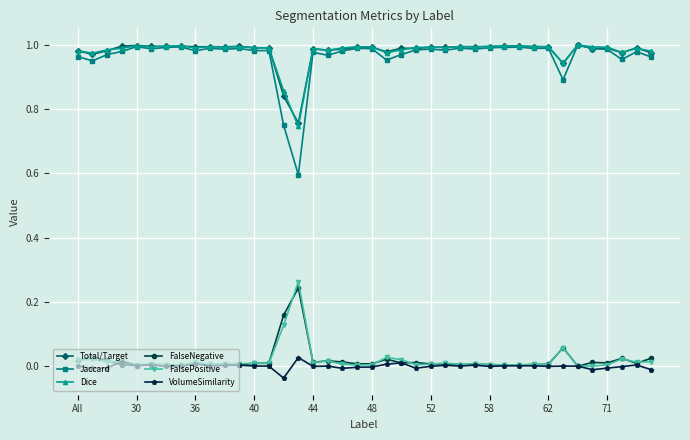

At how many categories does at least one series exceed 0?

40